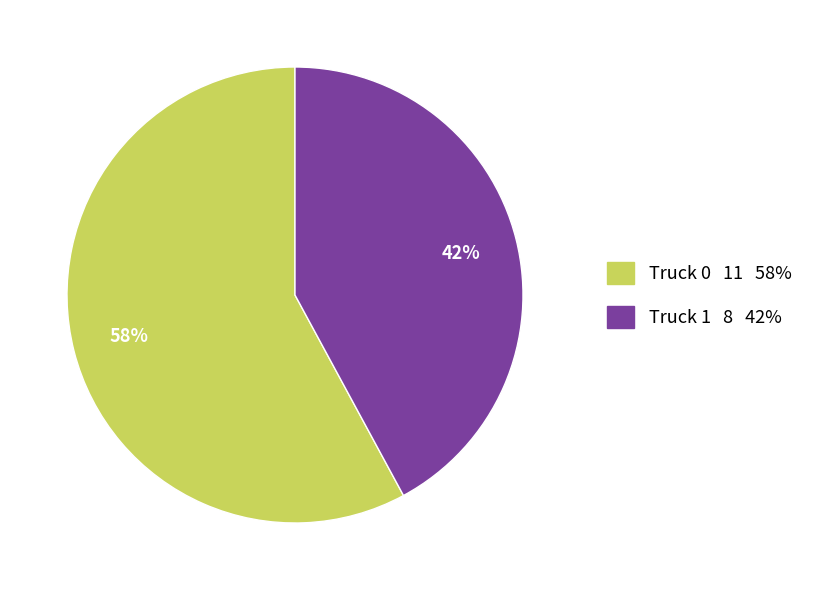

To the nearest percent, what is the difference between the largest and smallest slice percentages?

16%